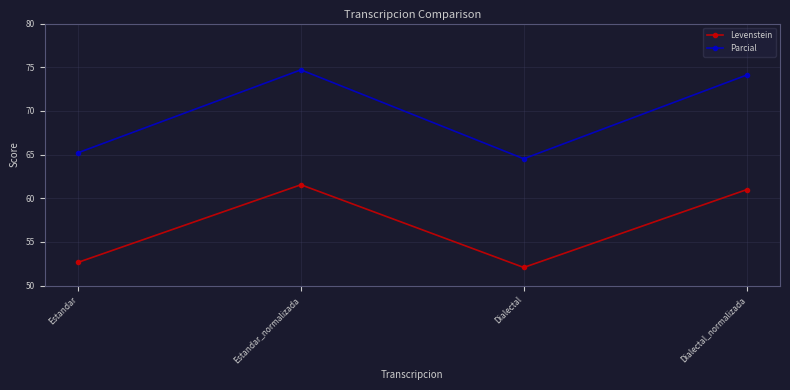

How many lines are shown in the chart?

2